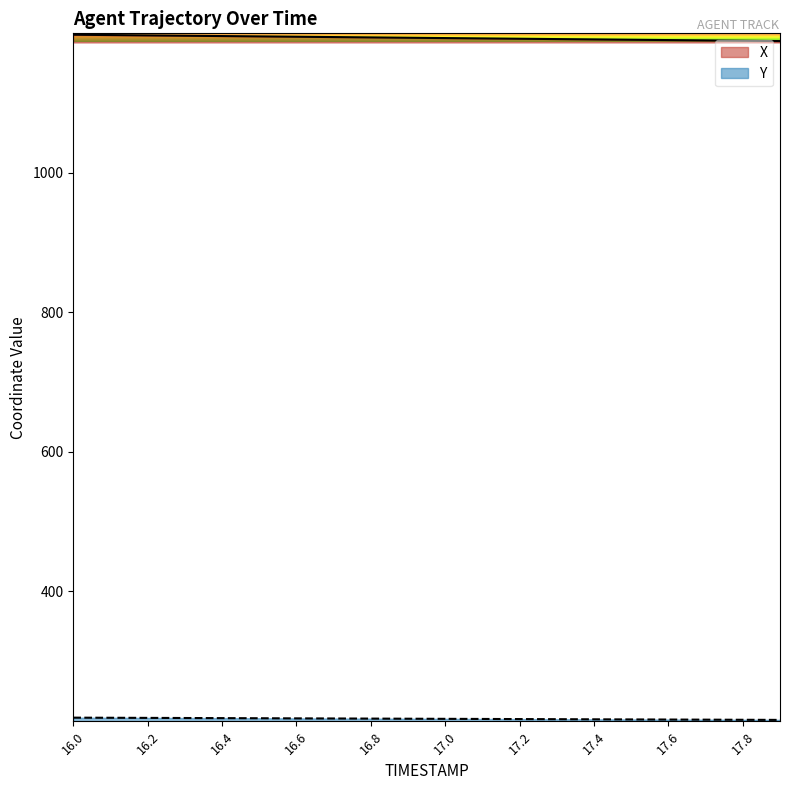

What is the difference between the maximum and second lowest values in the Y series?

3.1